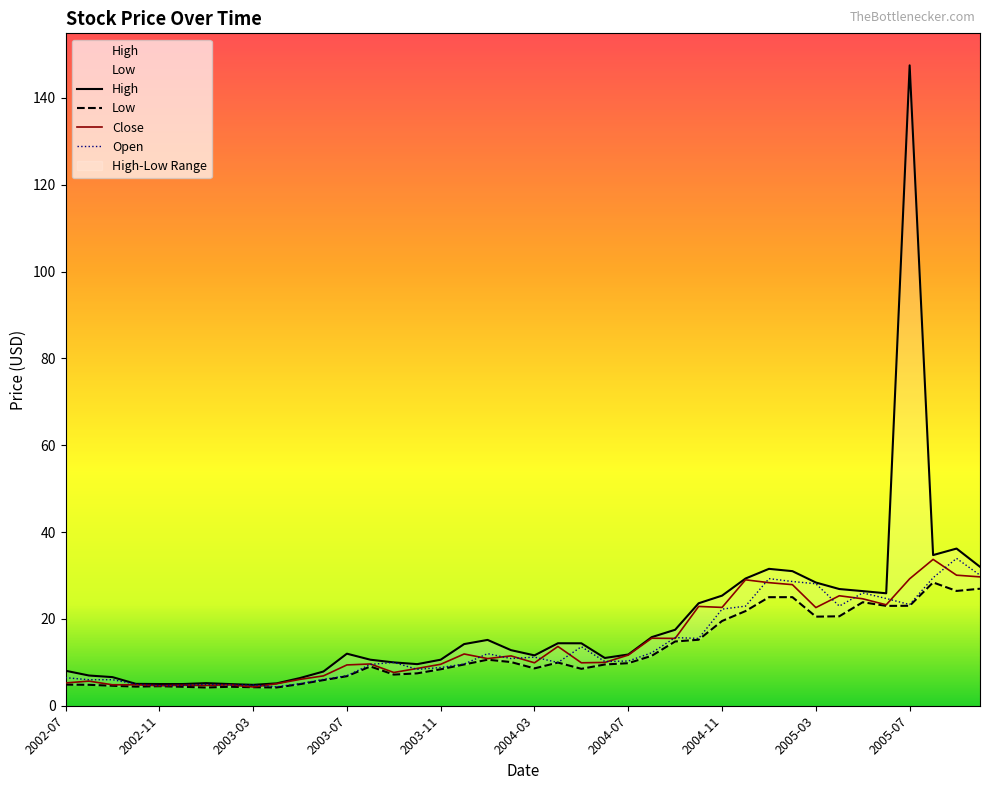

Between 2002-07 and 2004-06, which series saw the biggest shift?

Close